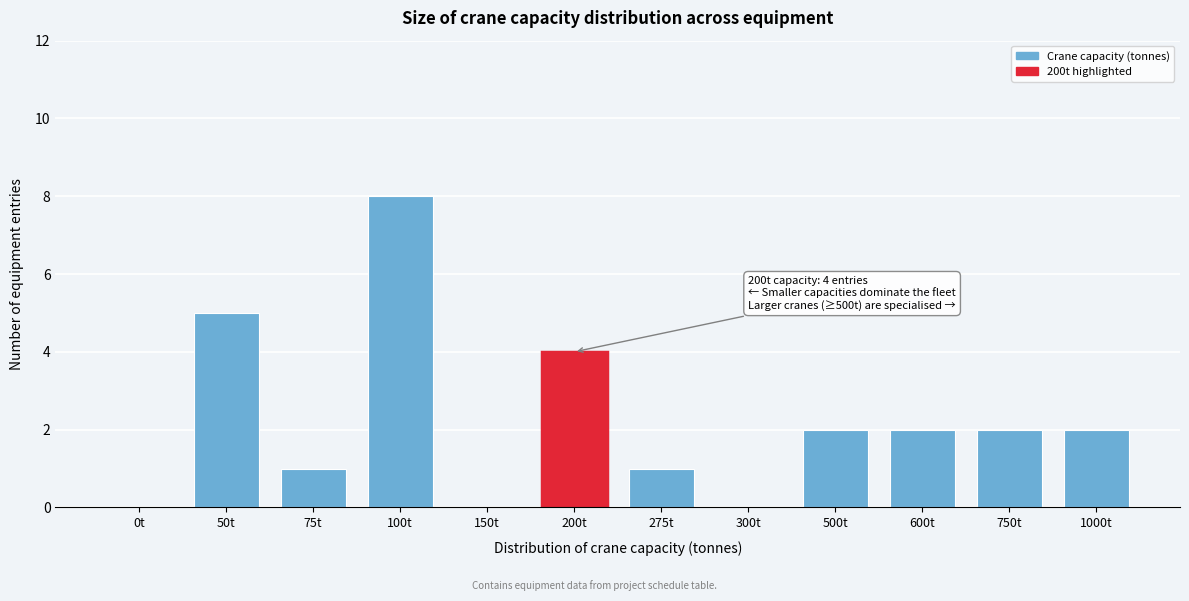

Reading left to right, list all the values displayed in this chart.

0t=0	50t=5	75t=1	100t=8	150t=0	200t=4	275t=1	300t=0	500t=2	600t=2	750t=2	1000t=2